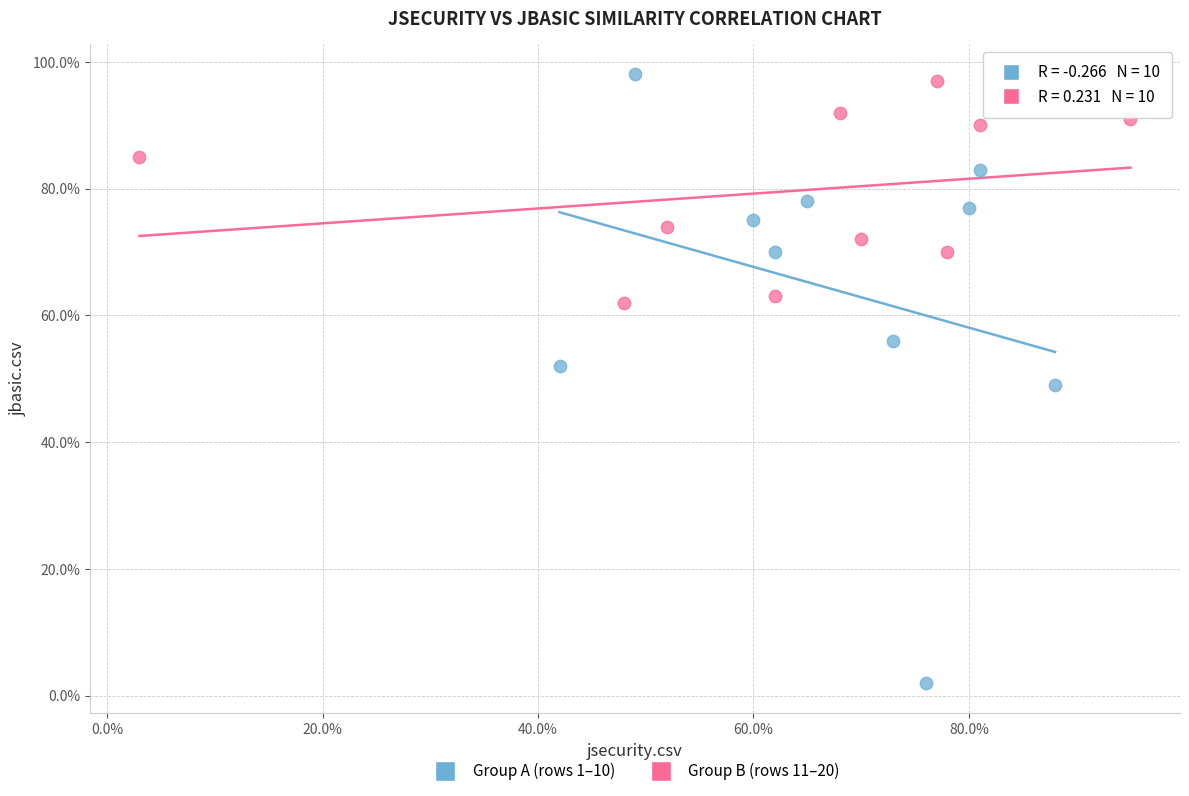

What are all the series names shown in the legend?

Group A (rows 1–10), Group B (rows 11–20)